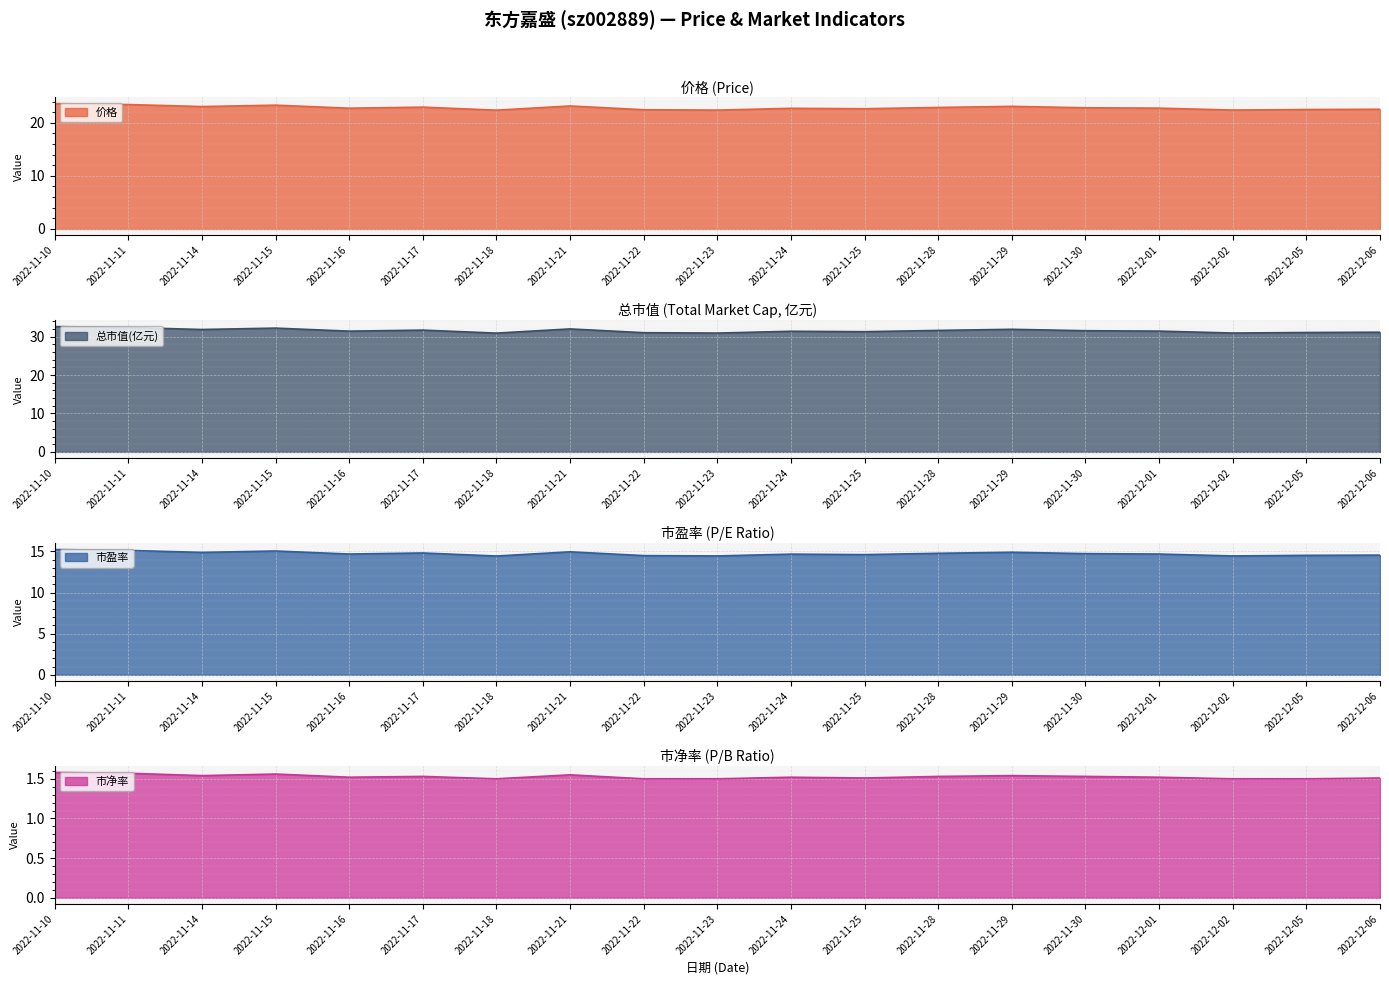

The value of 价格 at 2022-11-30 is 22.8. True or false?

True